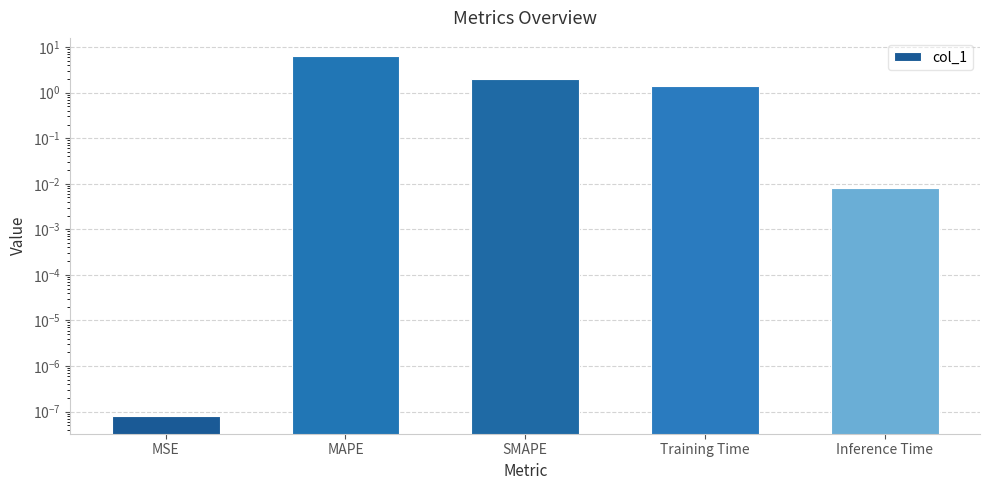

How many bars are there in total?

5